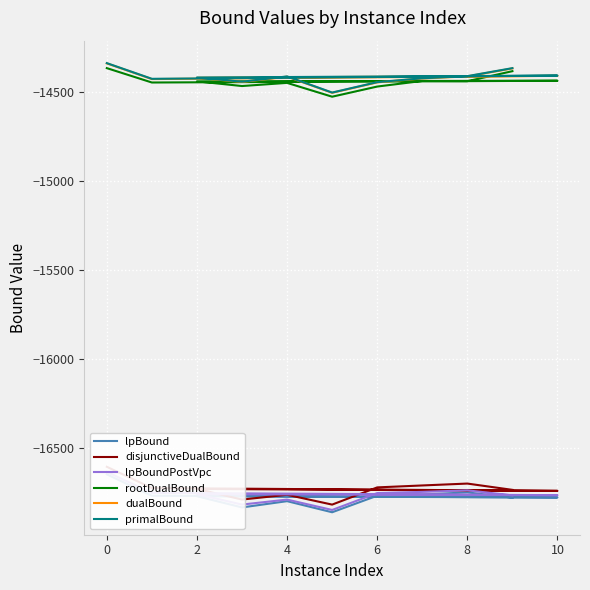

In primalBound, how many points are higher than both neighbors (excluding endpoints)?

2